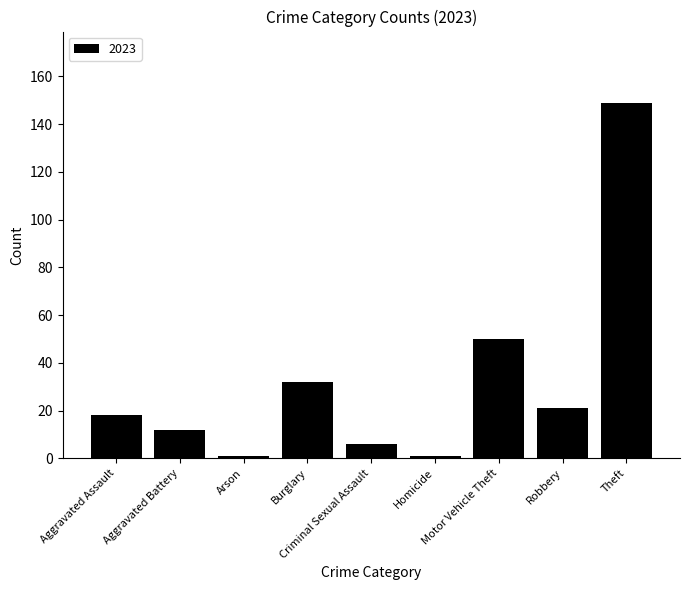

What is the sum of all values?

290